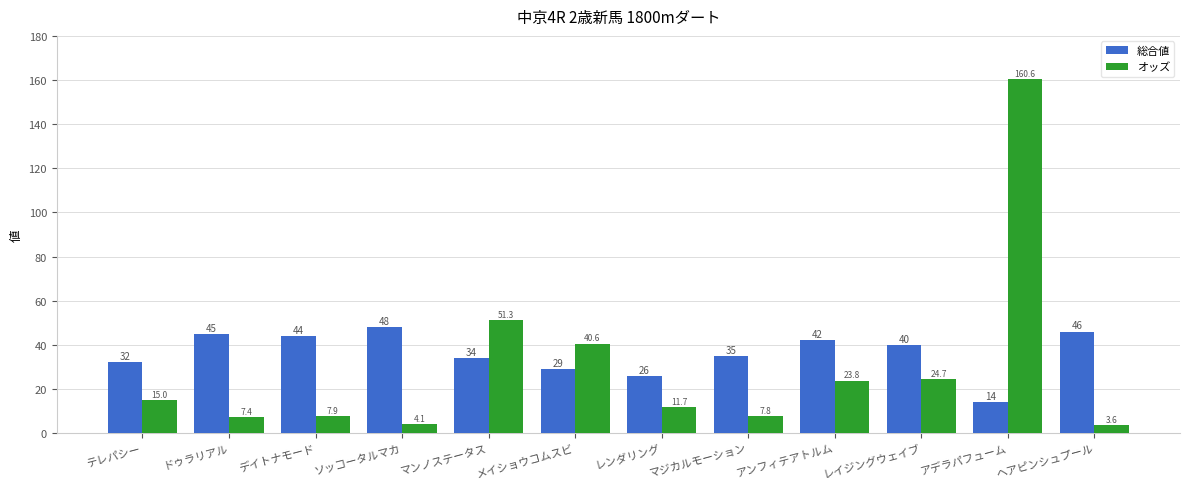

What is the greatest value displayed?

160.6